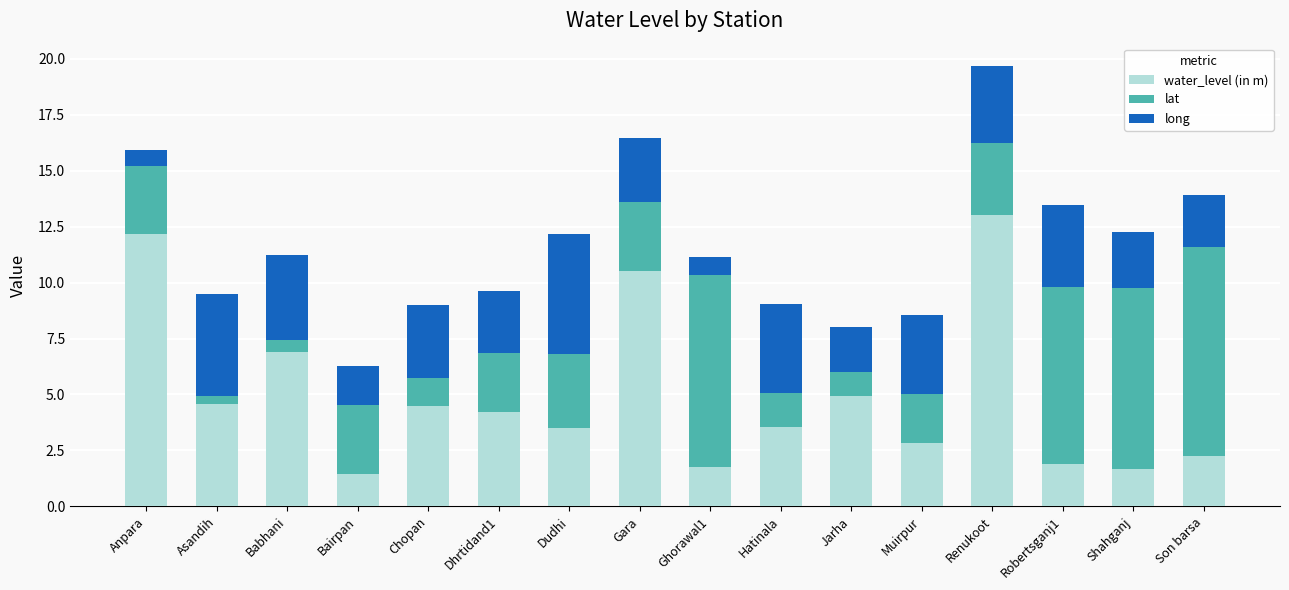

Is it true that water_level (in m) equals 12.2 at Anpara?

True